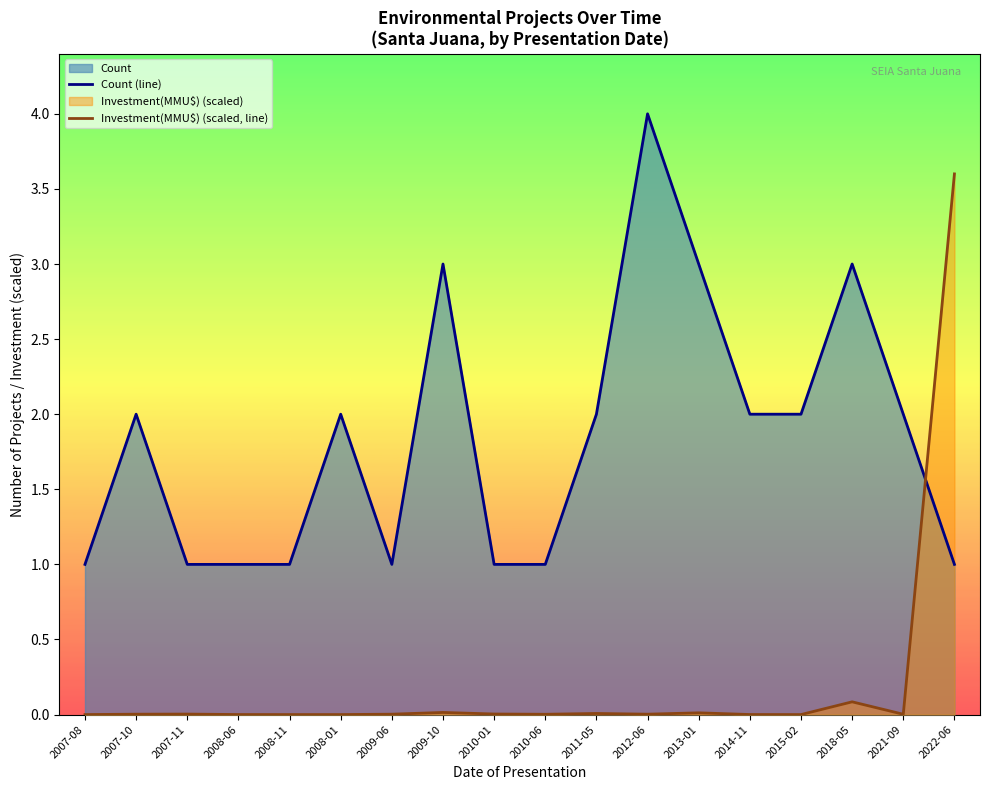

What is the greatest value displayed?

4.0